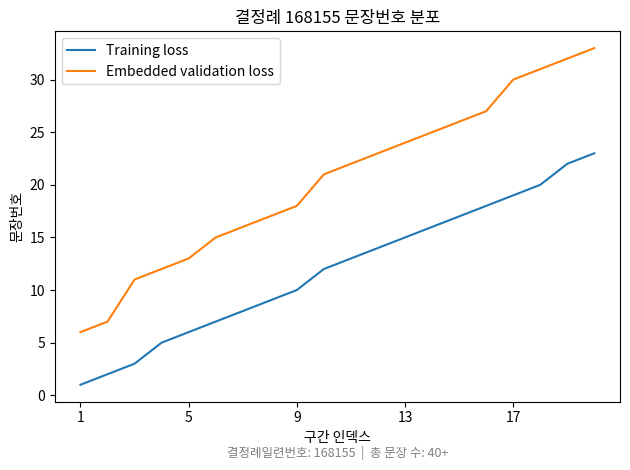

What are all the series names shown in the legend?

Training loss, Embedded validation loss